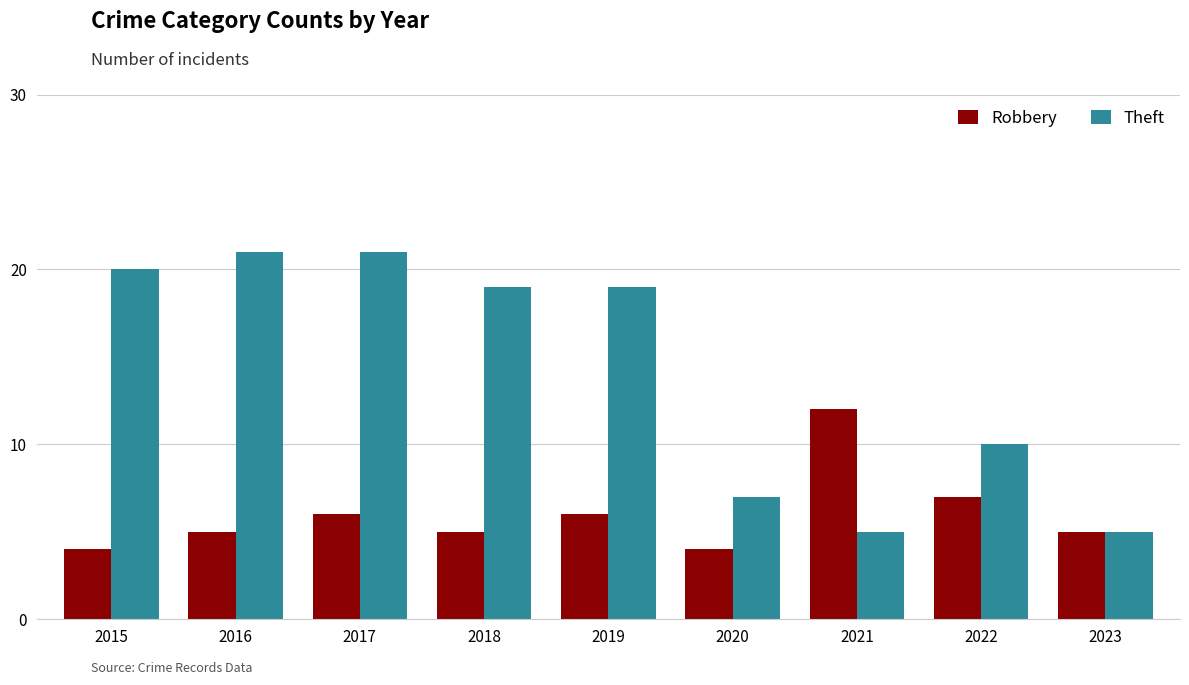

Reading right to left, transcribe all the data shown in this chart.

Robbery: 2023=5	2022=7	2021=12	2020=4	2019=6	2018=5	2017=6	2016=5	2015=4
Theft: 2023=5	2022=10	2021=5	2020=7	2019=19	2018=19	2017=21	2016=21	2015=20